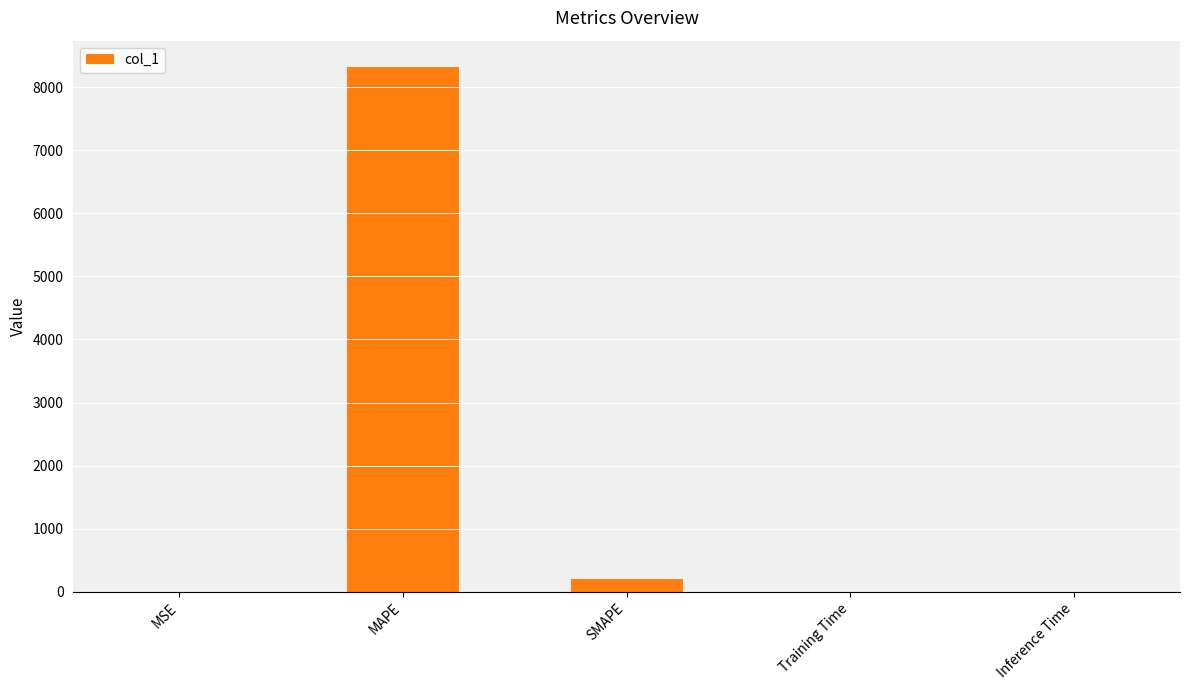

What is the difference between the values at SMAPE and Training Time?

195.3